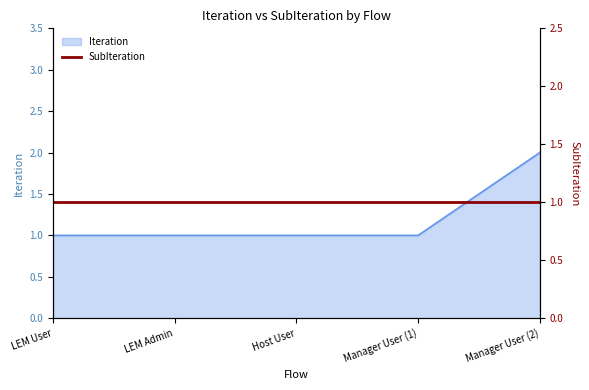

What is the minimum value shown in the chart?

1